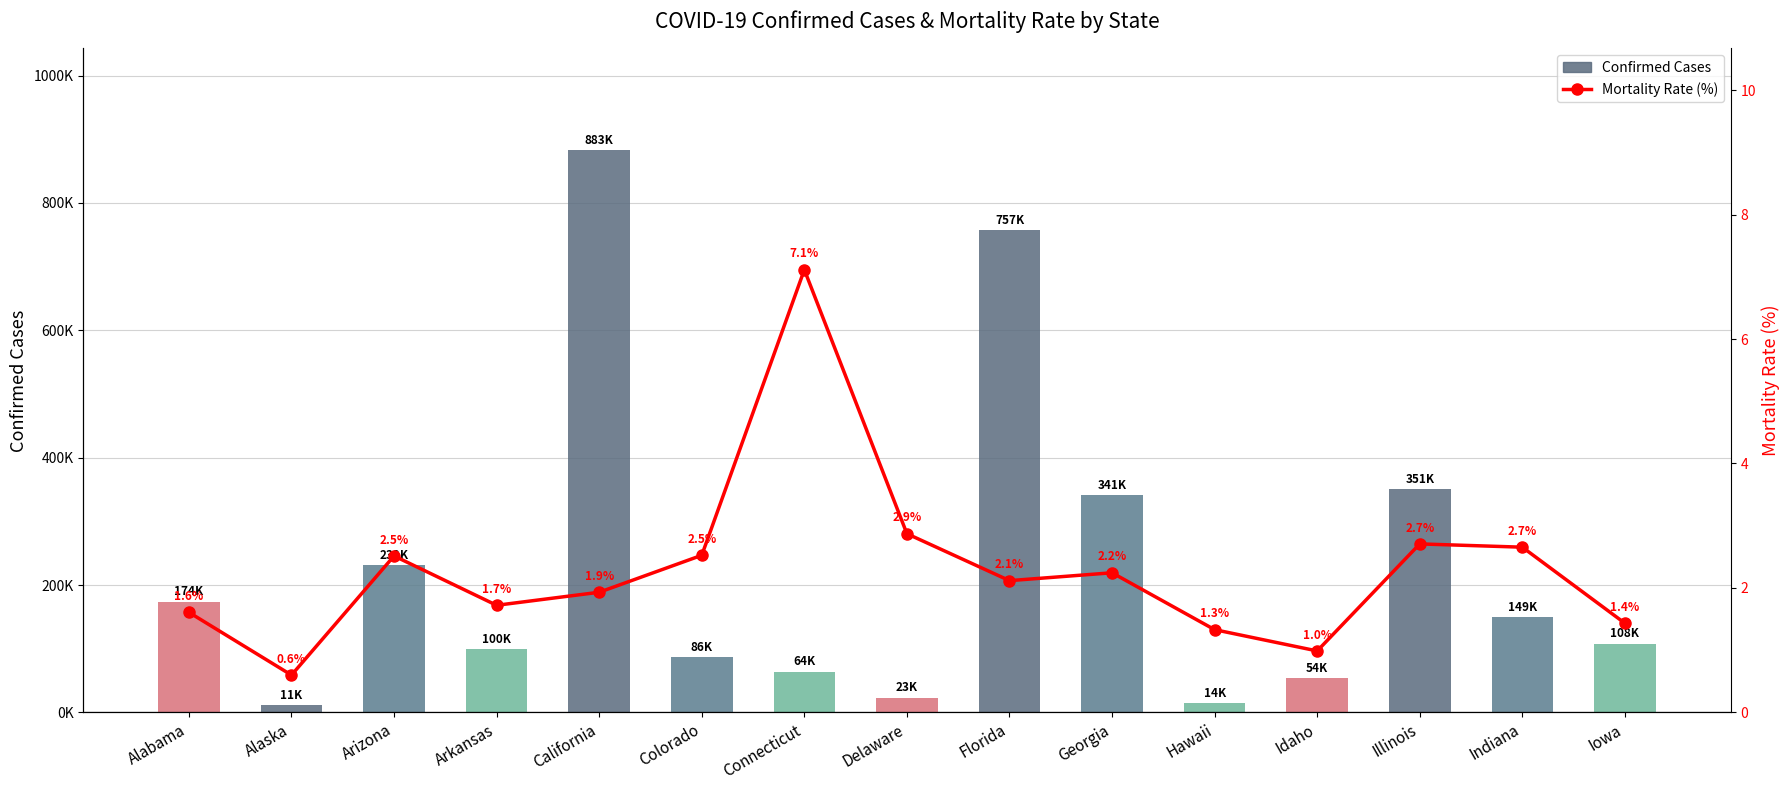

Which series has the largest total across all categories?

Confirmed Cases